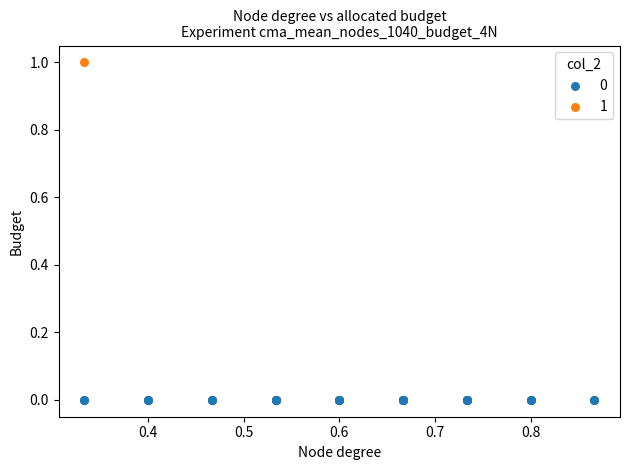

Which series reaches the maximum Y coordinate?

1